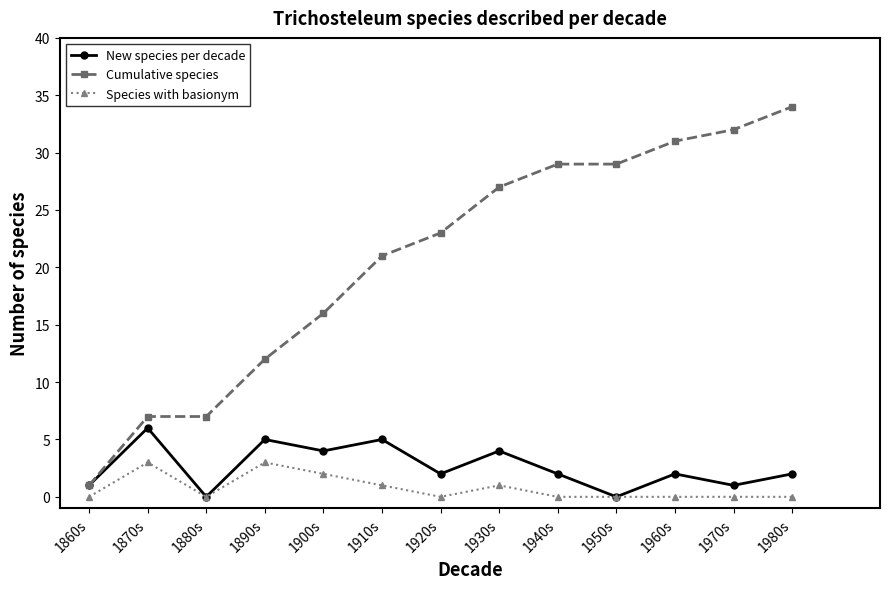

What is the label of the 13th point from the left?

1980s